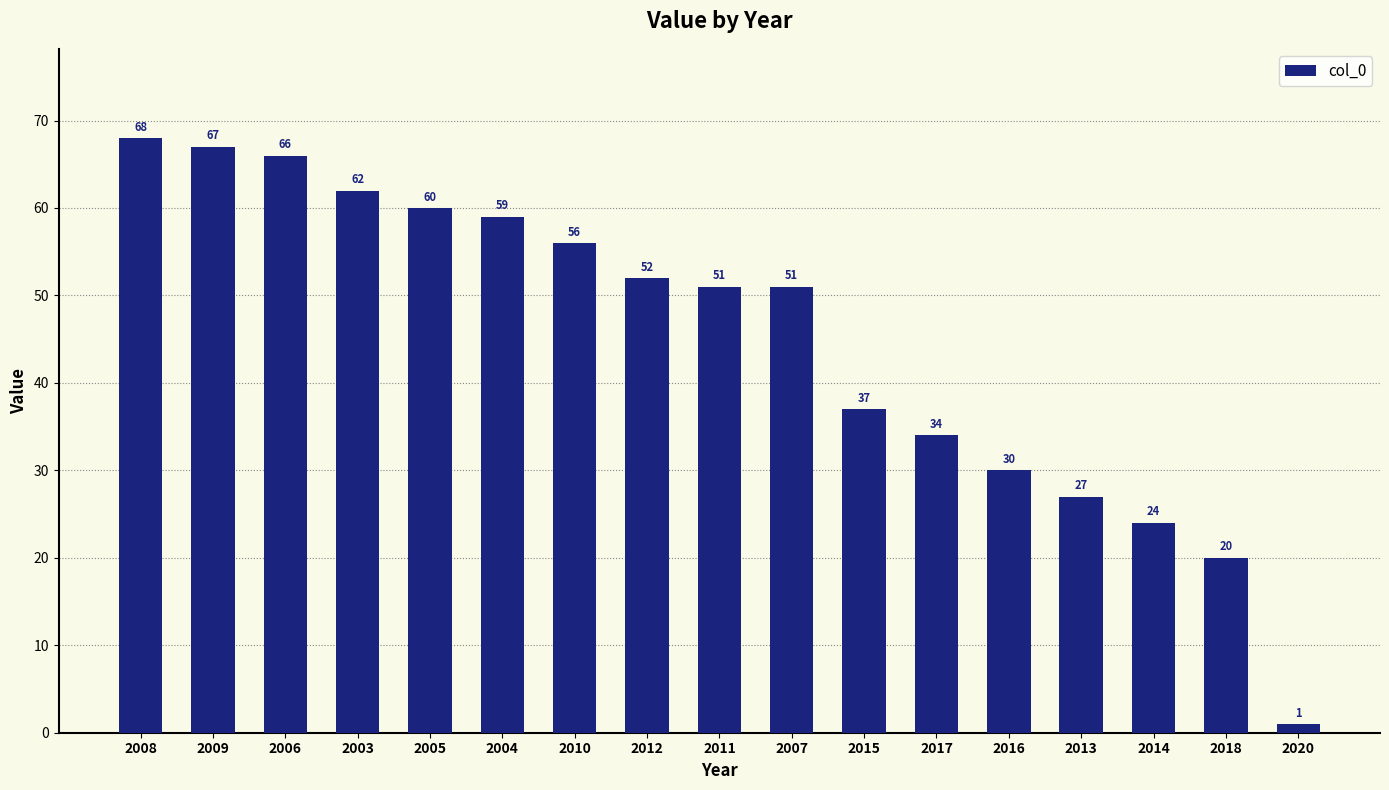

Does the chart contain any negative values?

No